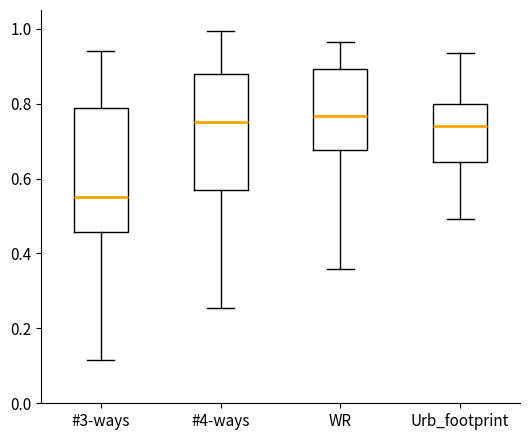

Where does the lower whisker of the box for #4-ways end on the y-axis? The values are not printed on the chart, so give them approximately, as read against the axis.

0.26